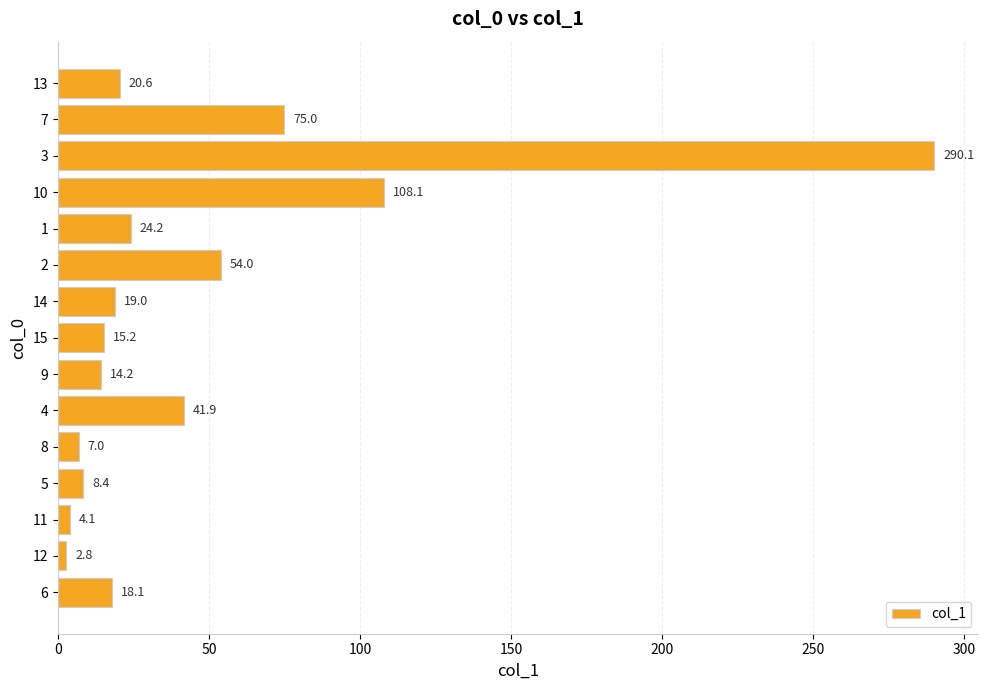

The chart shows a value of 79.0 at 2. True or false?

False